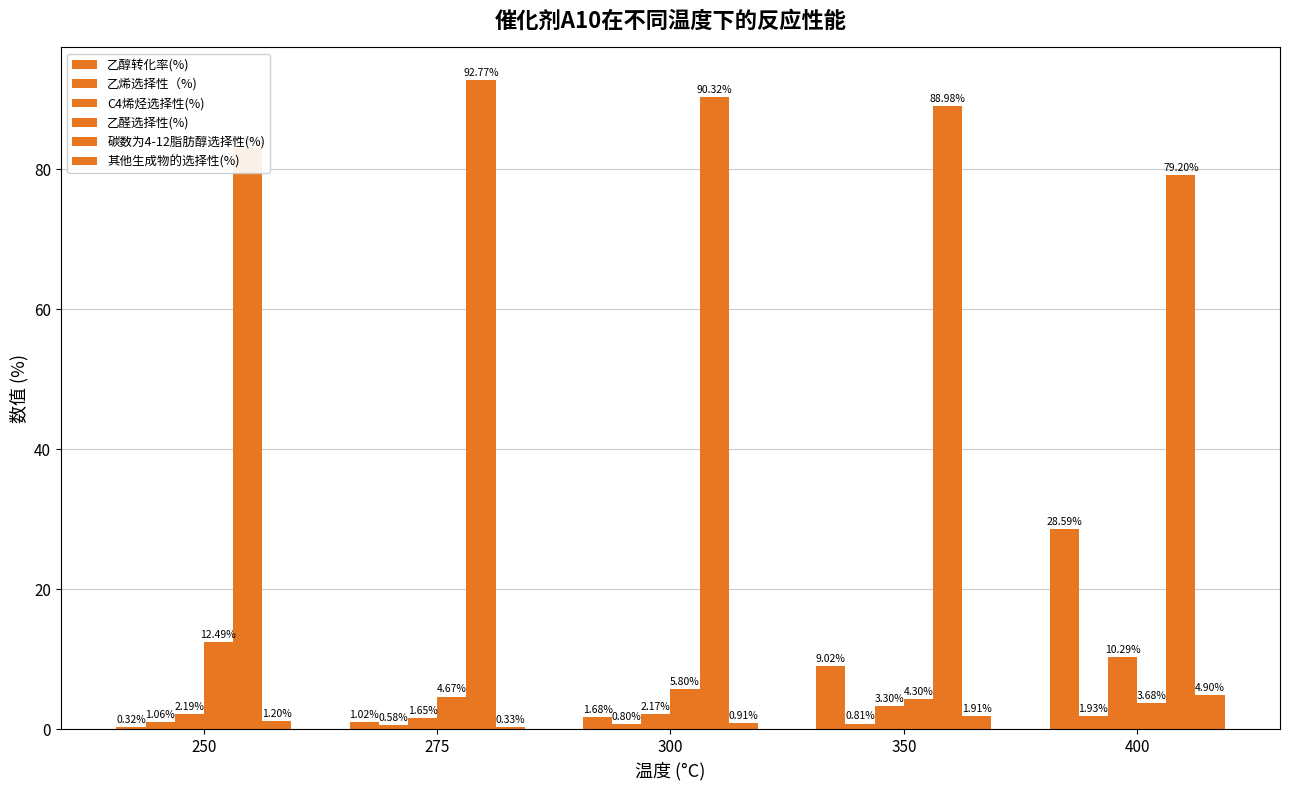

What is the sum of all 碳数为4-12脂肪醇选择性(%) values?

434.3